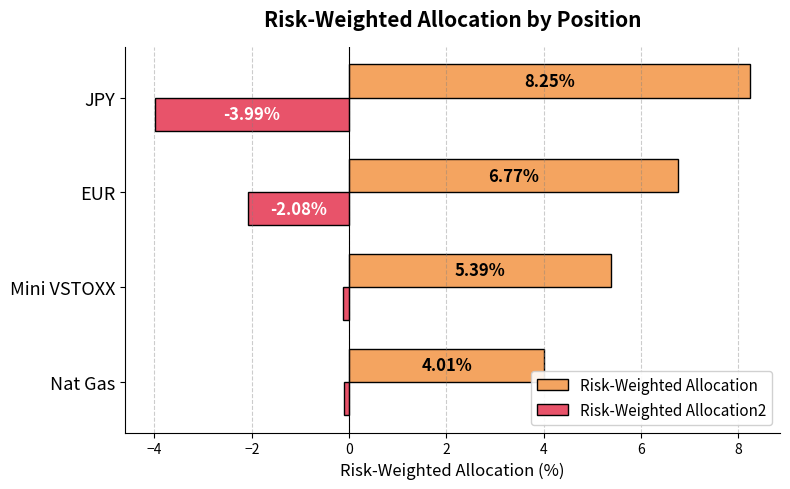

Where is Risk-Weighted Allocation nearest to the value 6?

Mini VSTOXX